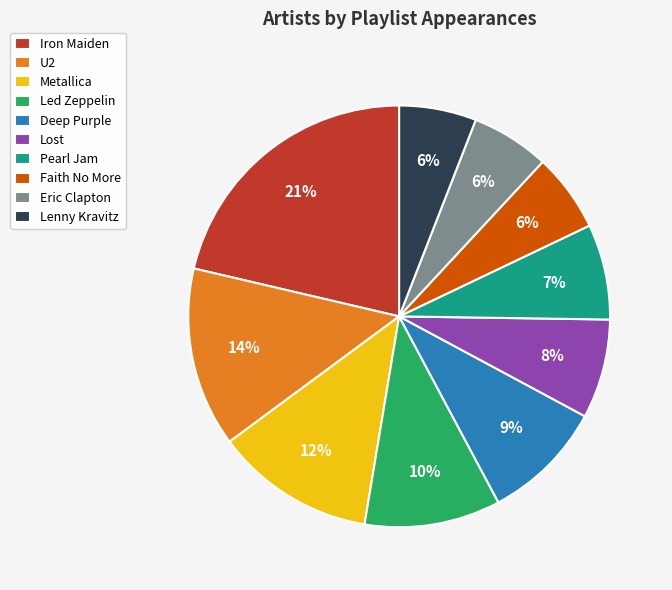

Count the number of slices in the pie.

10